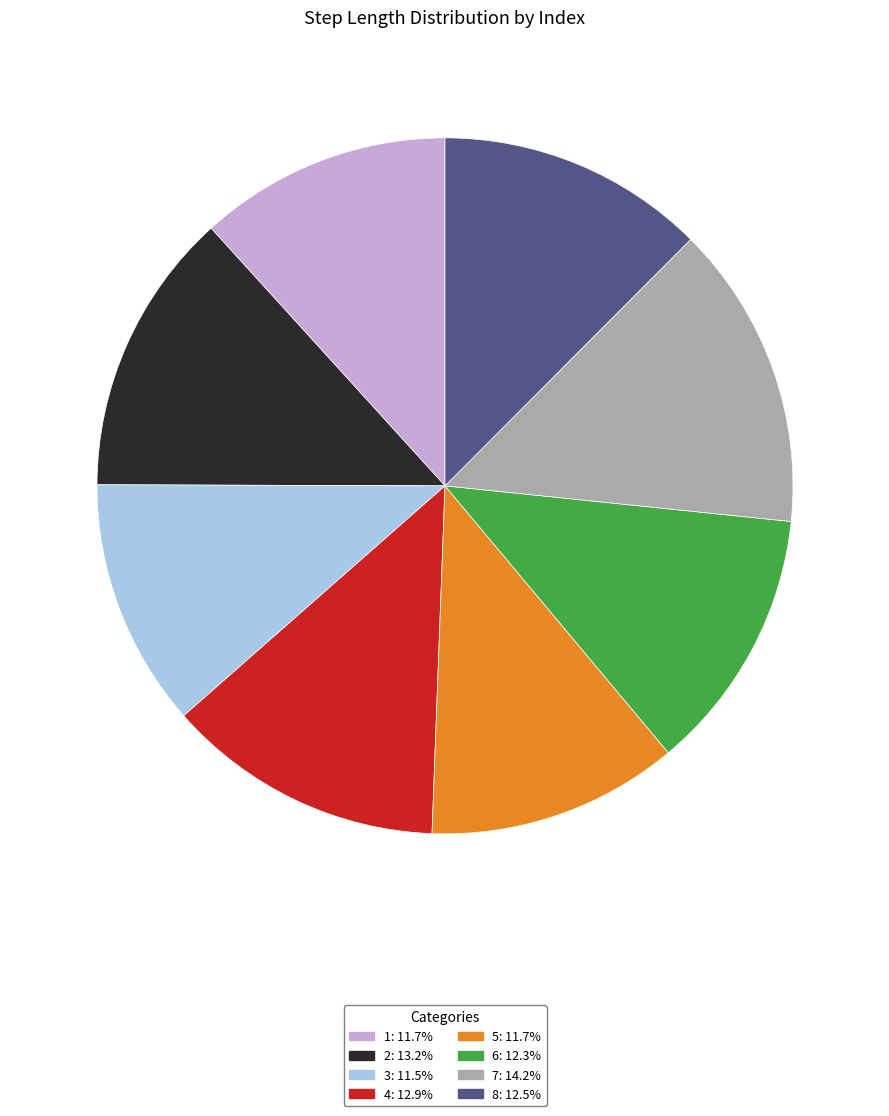

What is the largest slice in the pie chart?

7